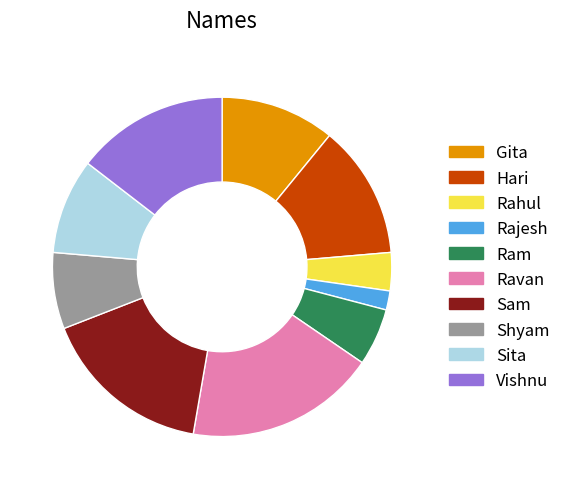

Is there a majority slice in this chart?

No